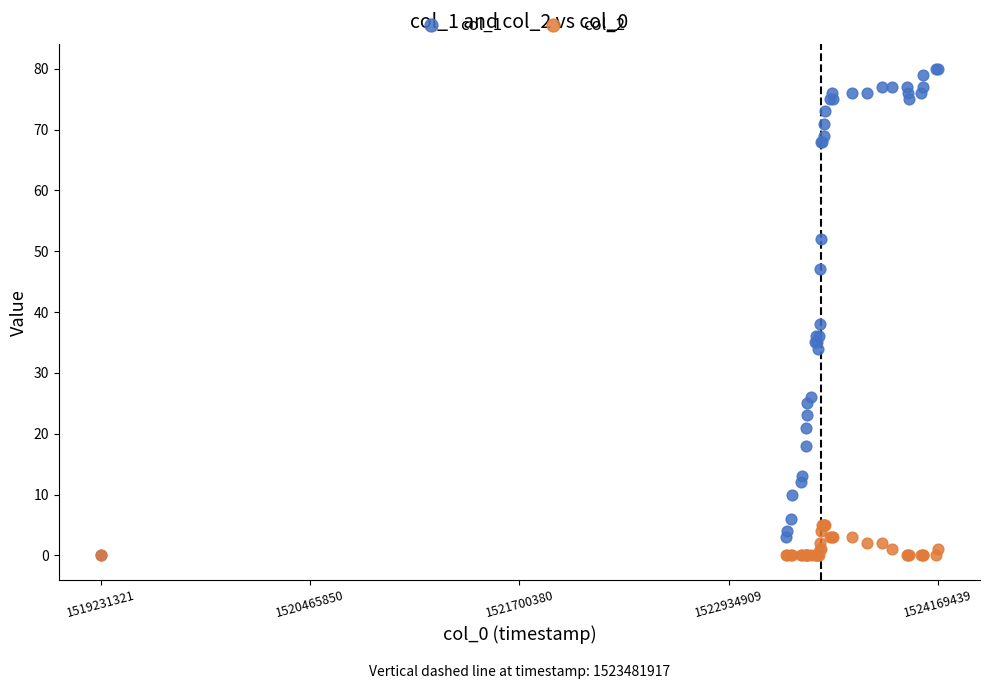

Which series reaches the maximum Y coordinate?

col_1